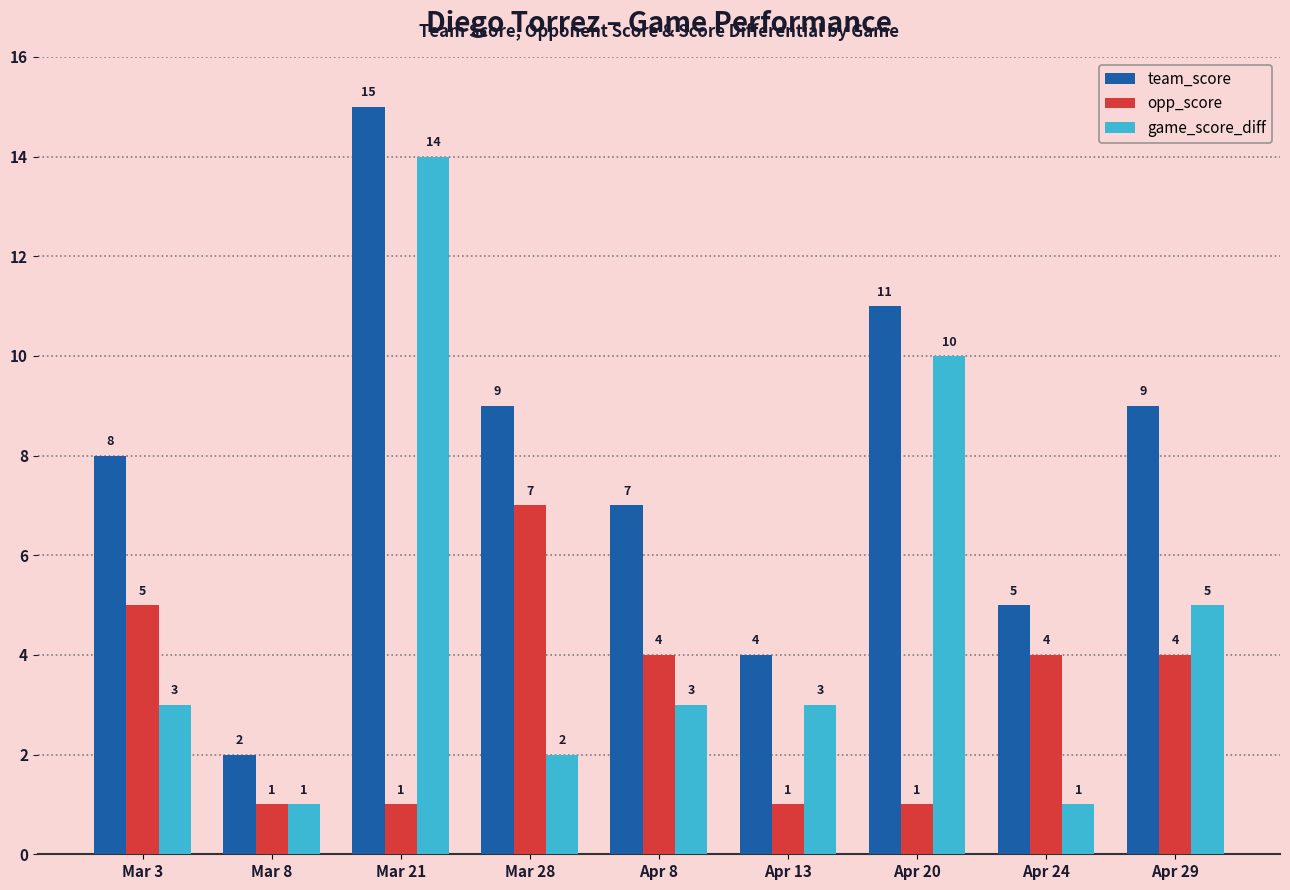

Rank the series by their average value, from highest to lowest.

team_score, game_score_diff, opp_score